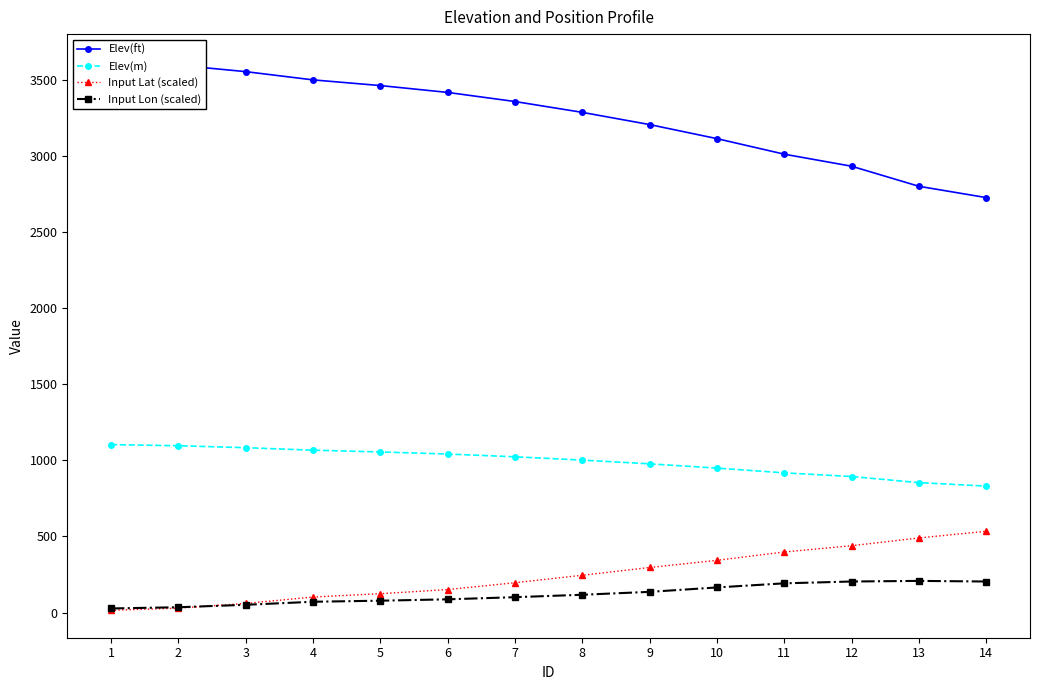

Which series has the largest total across all categories?

Elev(ft)